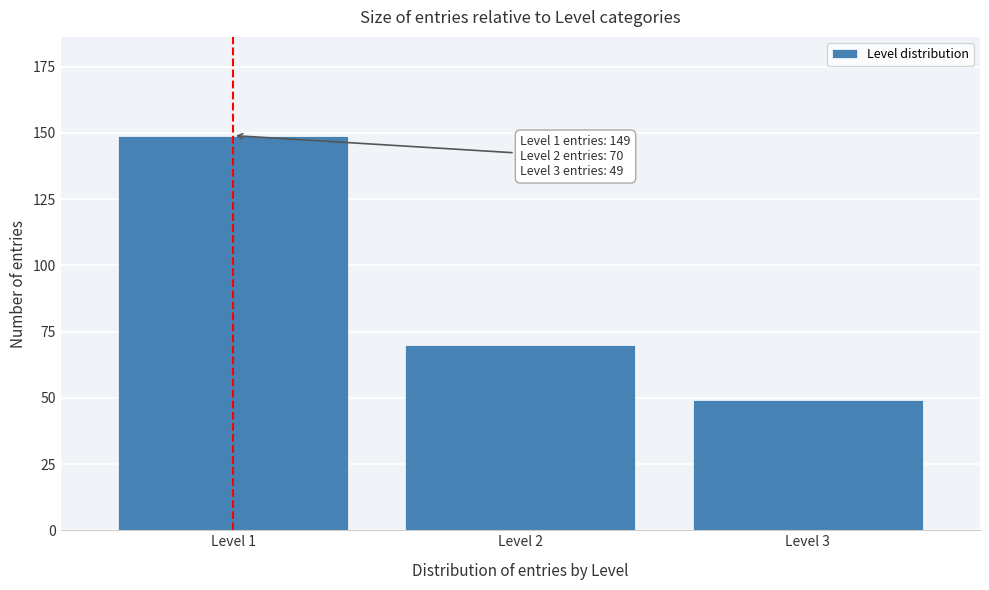

Reading right to left, transcribe all the data shown in this chart.

Level 3=49	Level 2=70	Level 1=149